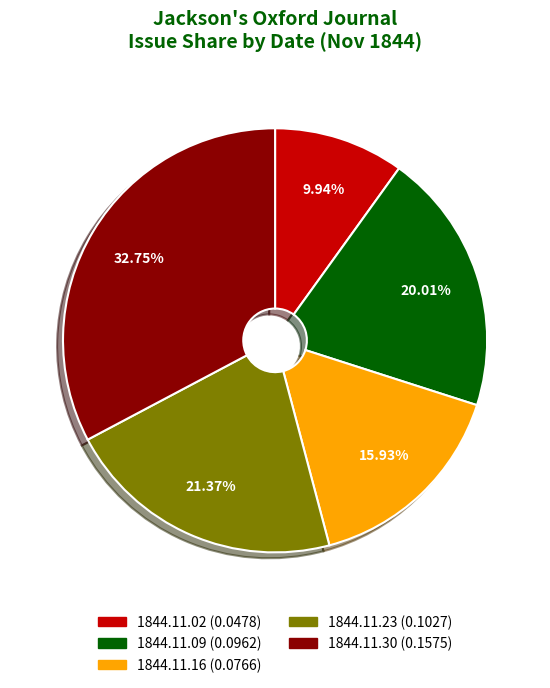

To the nearest percent, what is the average slice percentage?

20%